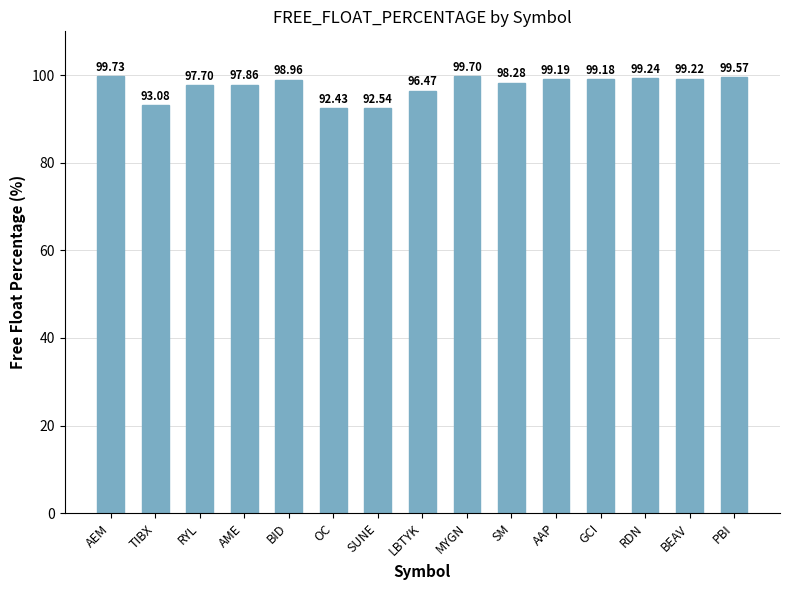

The value at AME is 97.9. True or false?

True